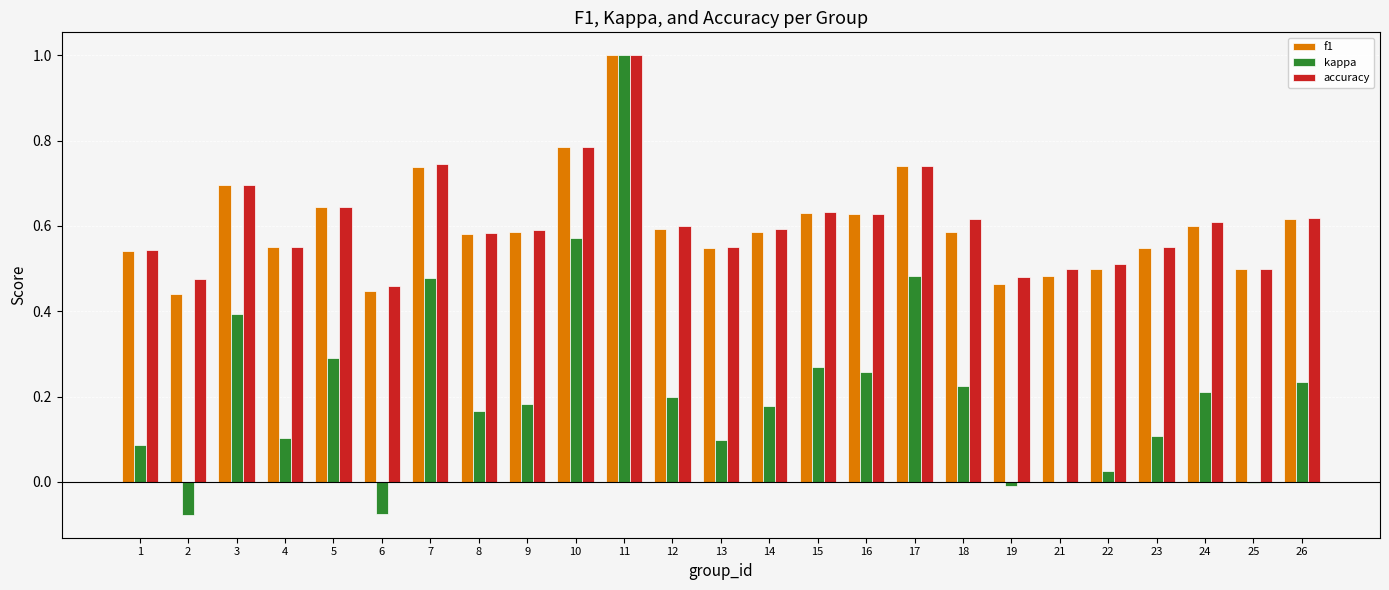

Does the chart contain stacked bars?

No